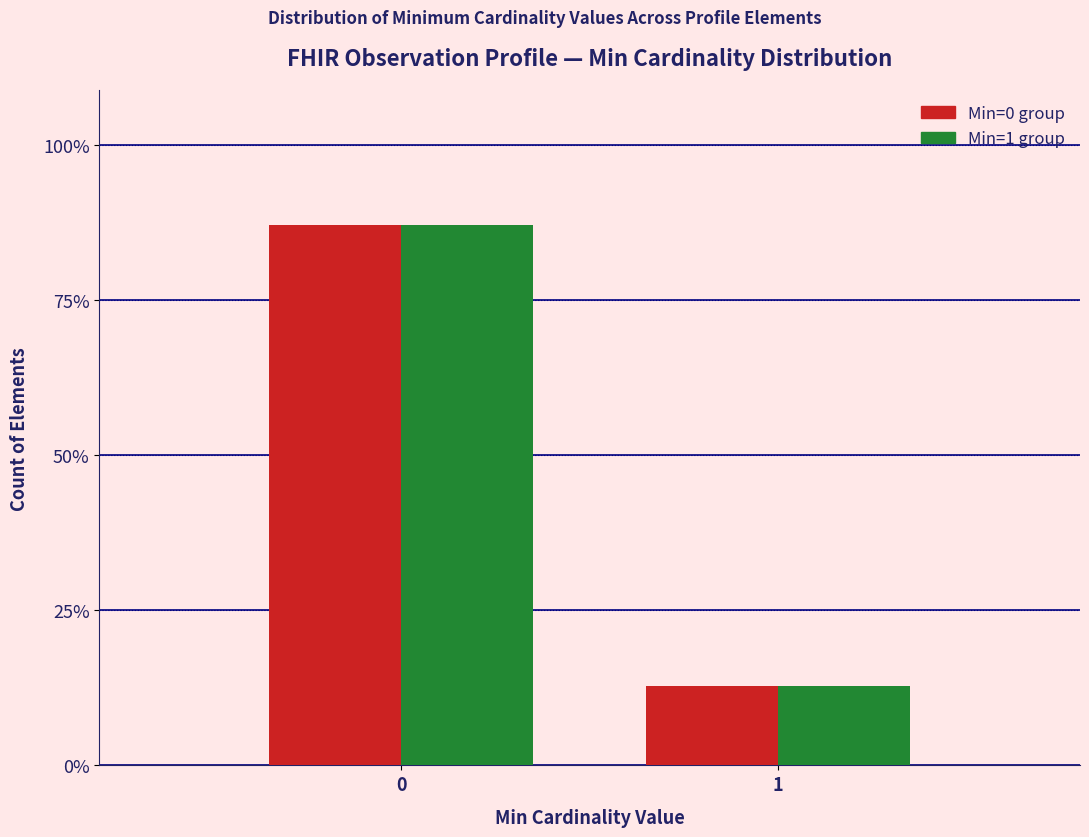

Reading left to right, what are all the values shown in this chart?

Min=0 group: 87.1	12.9
Min=1 group: 87.1	12.9